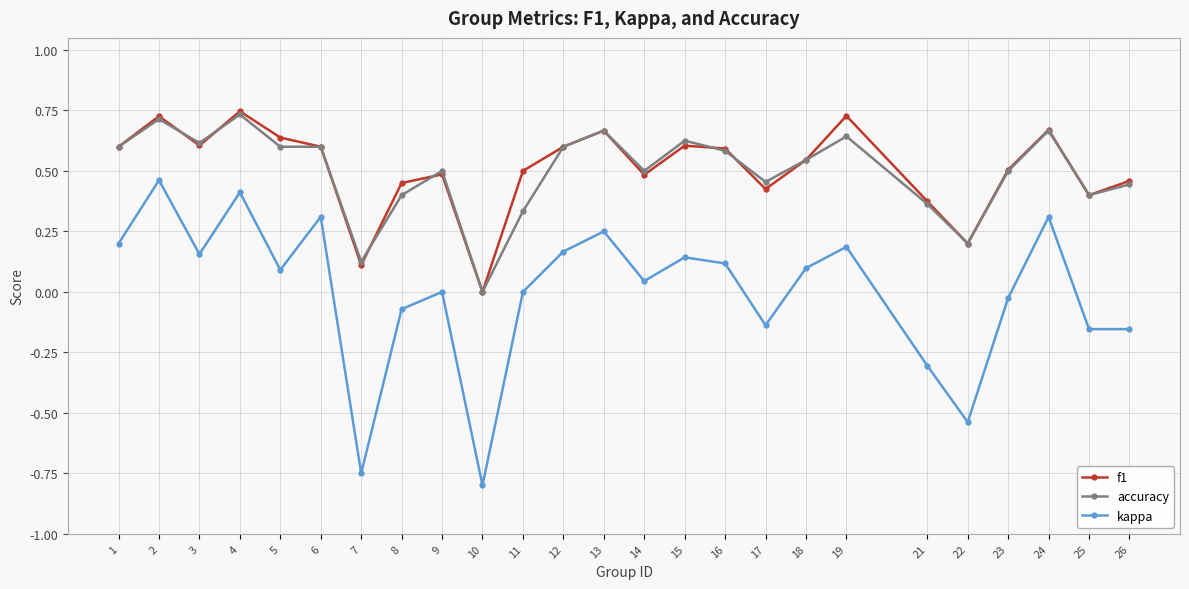

The value of f1 at 11 is 0.5. True or false?

True